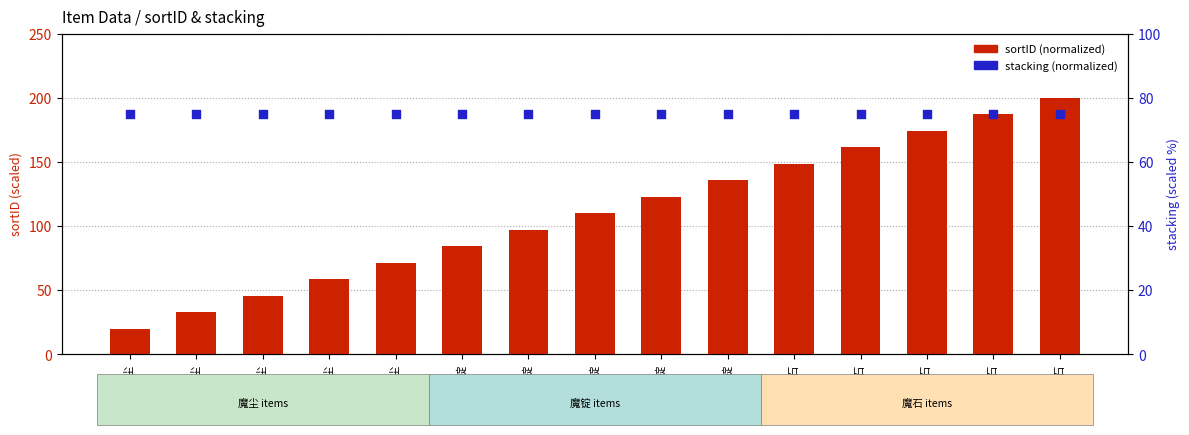

What are all the series names shown in the legend?

sortID (normalized), stacking (normalized)